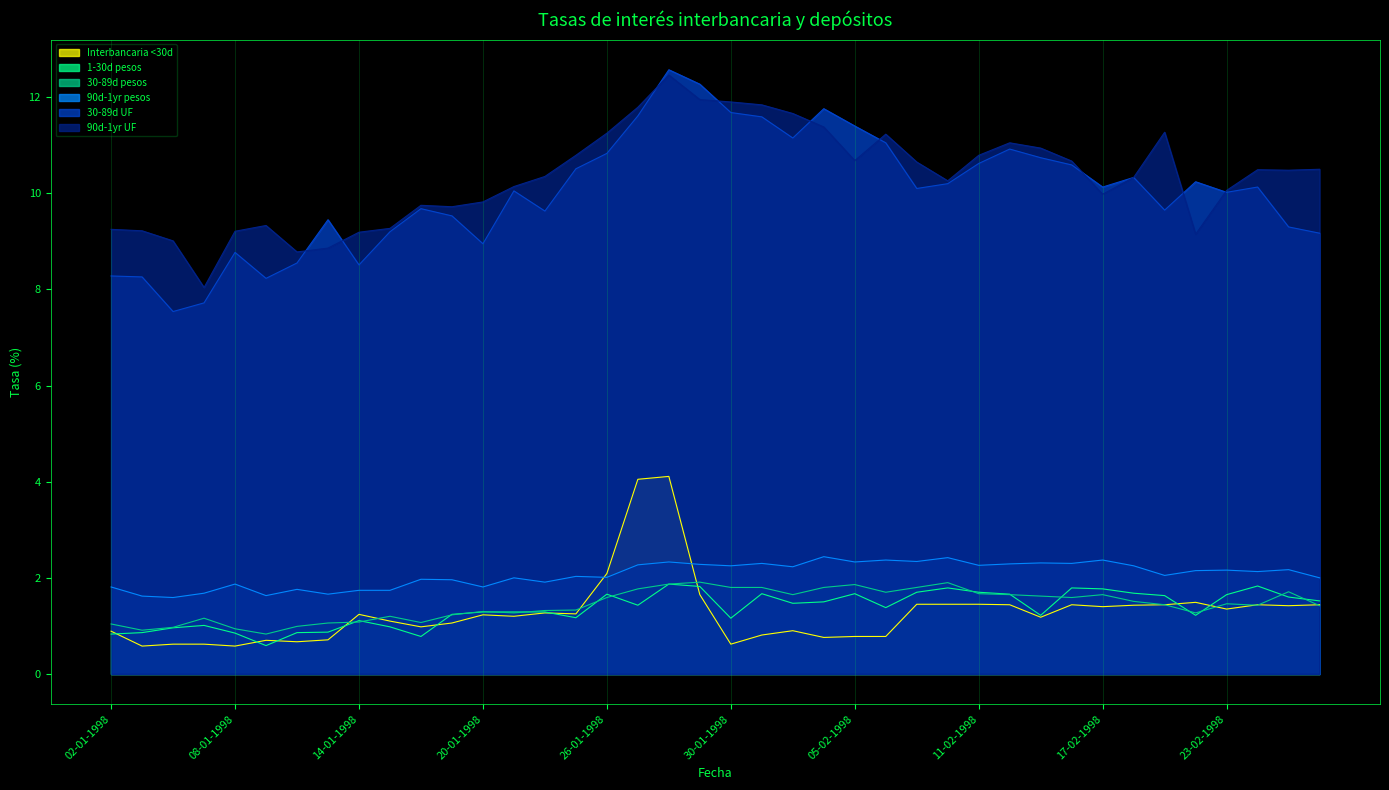

Count the number of categories in the chart.

40